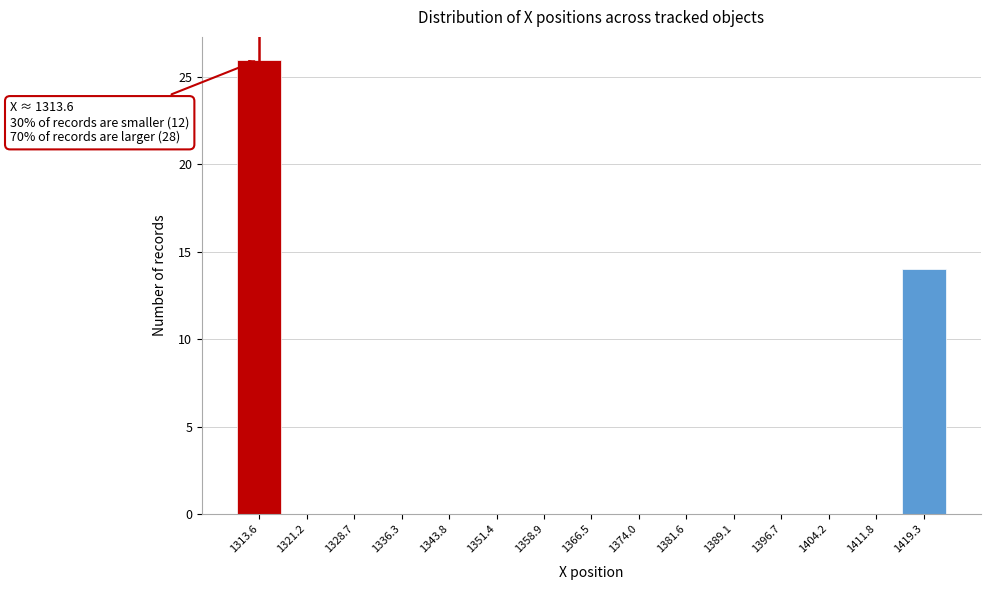

Over which range of the x-axis is the bar tallest?

1310 to 1317